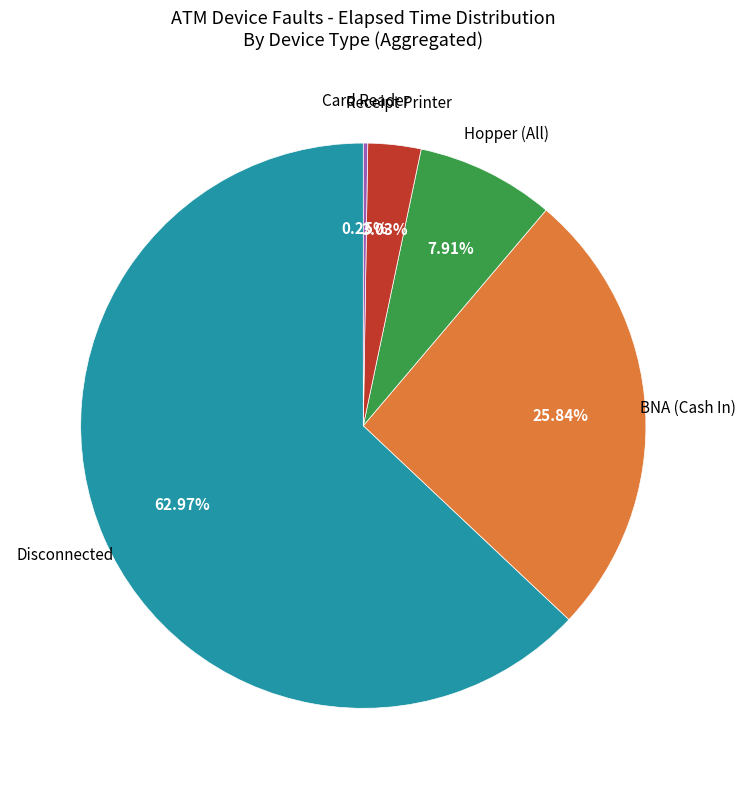

Is there a majority slice in this chart?

Yes